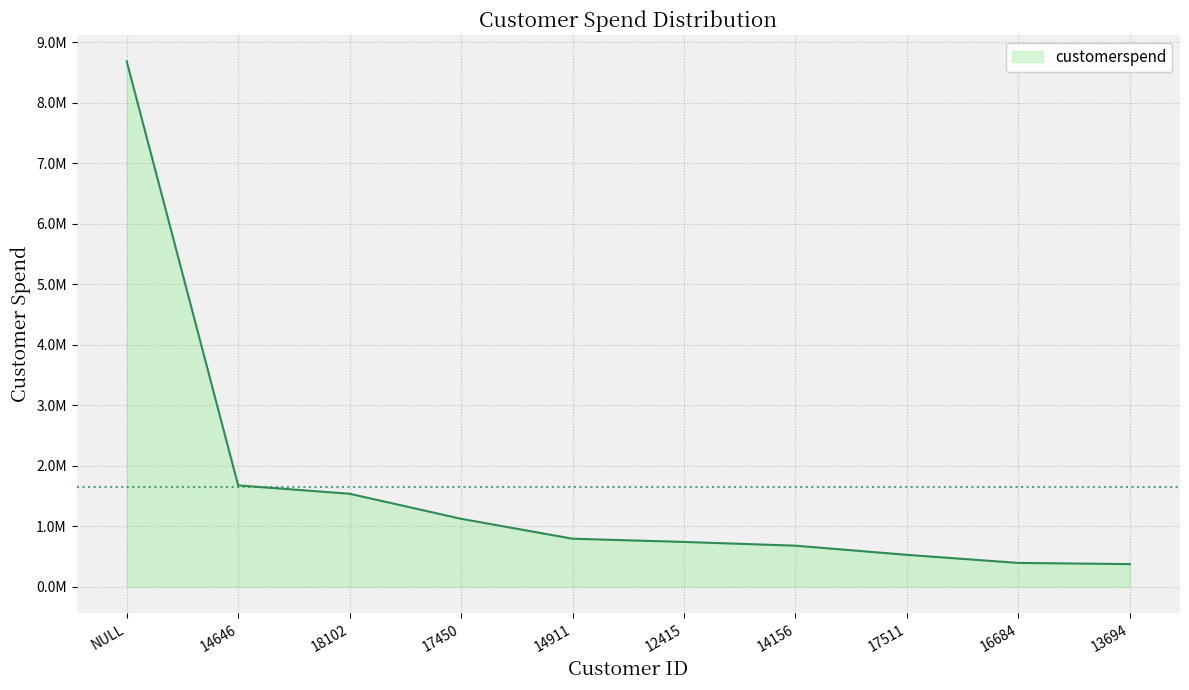

Approximately how many times larger is the value at 17511 compared to 14156?

0.8